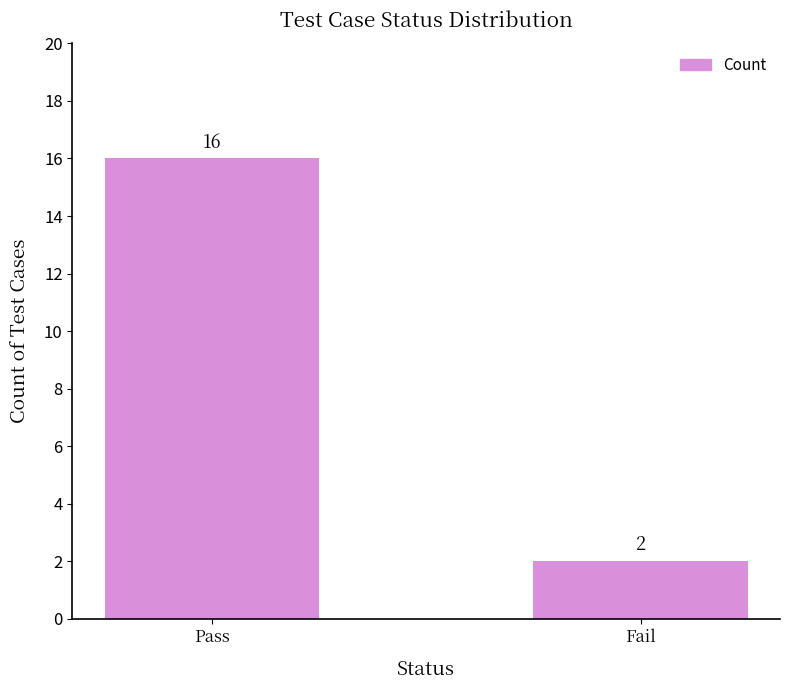

What is the label of the 2nd bar from the right?

Pass